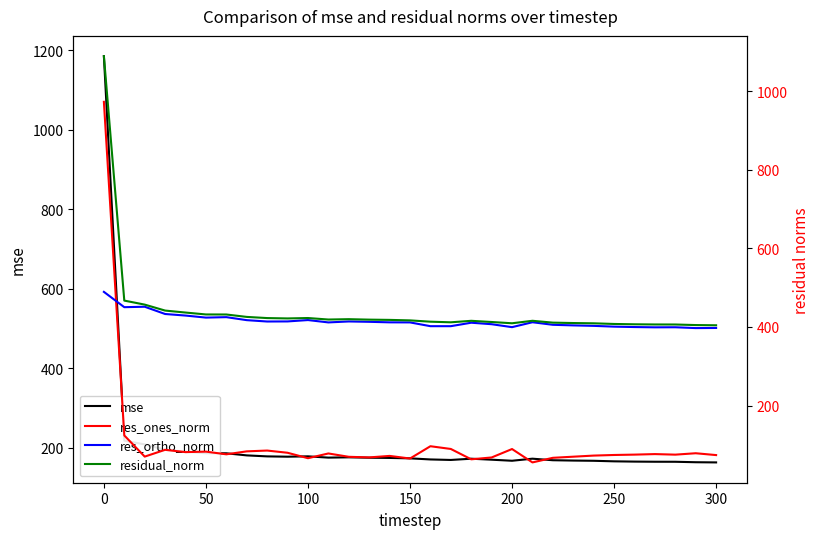

The value of mse at 50 is 186.4. True or false?

True